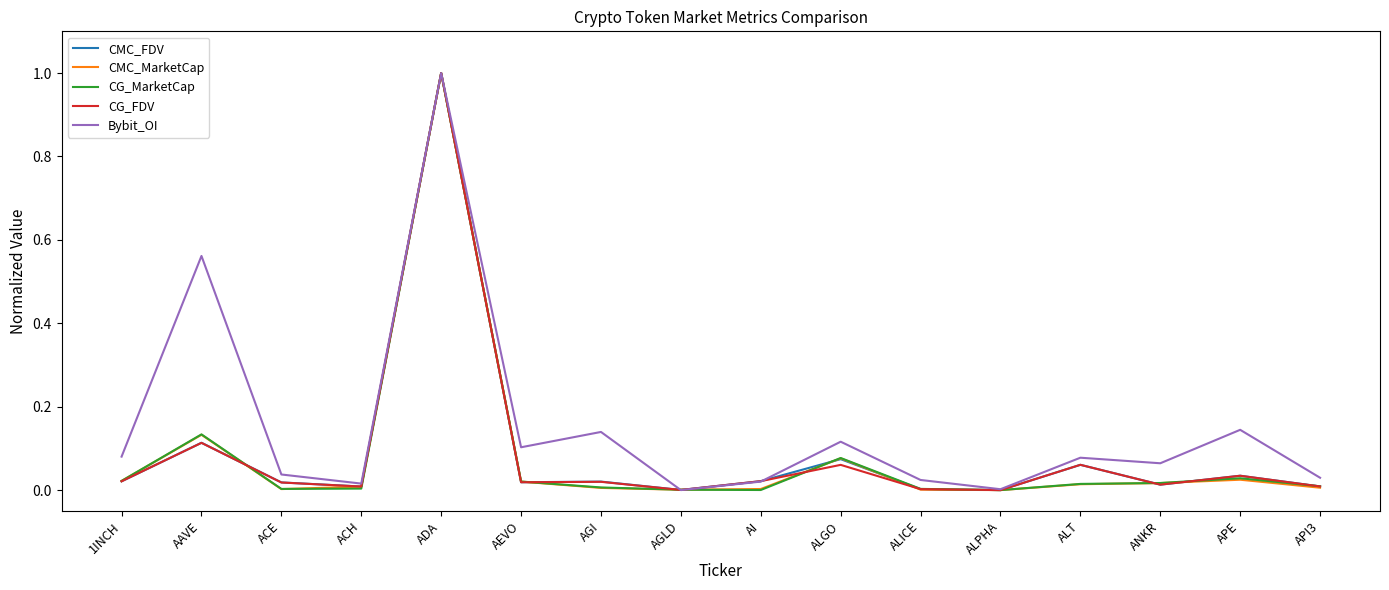

The value of CG_MarketCap at AEVO is 0.0. True or false?

True